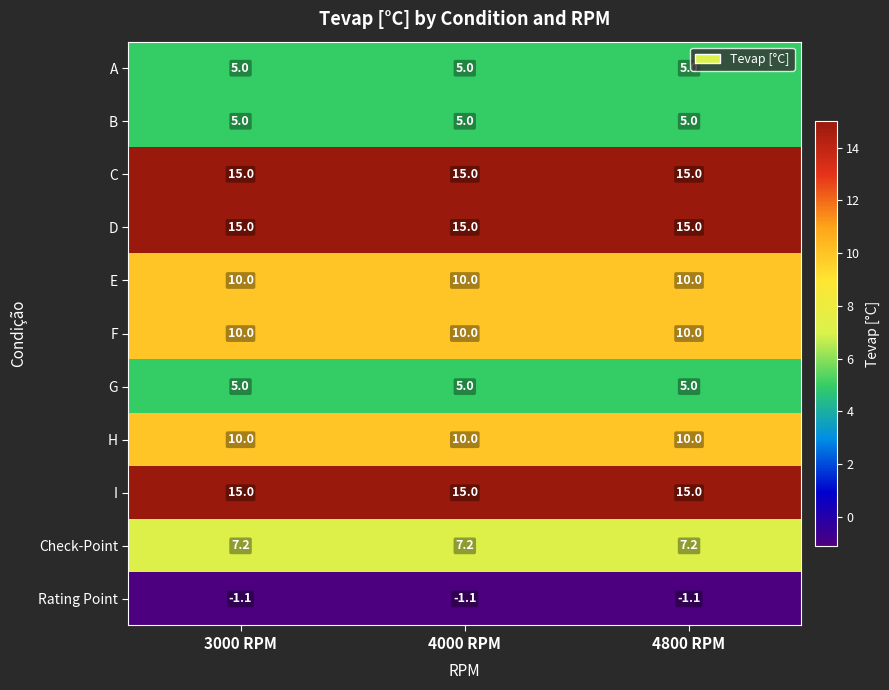

What is the total value across all series at 3000 RPM?

96.1